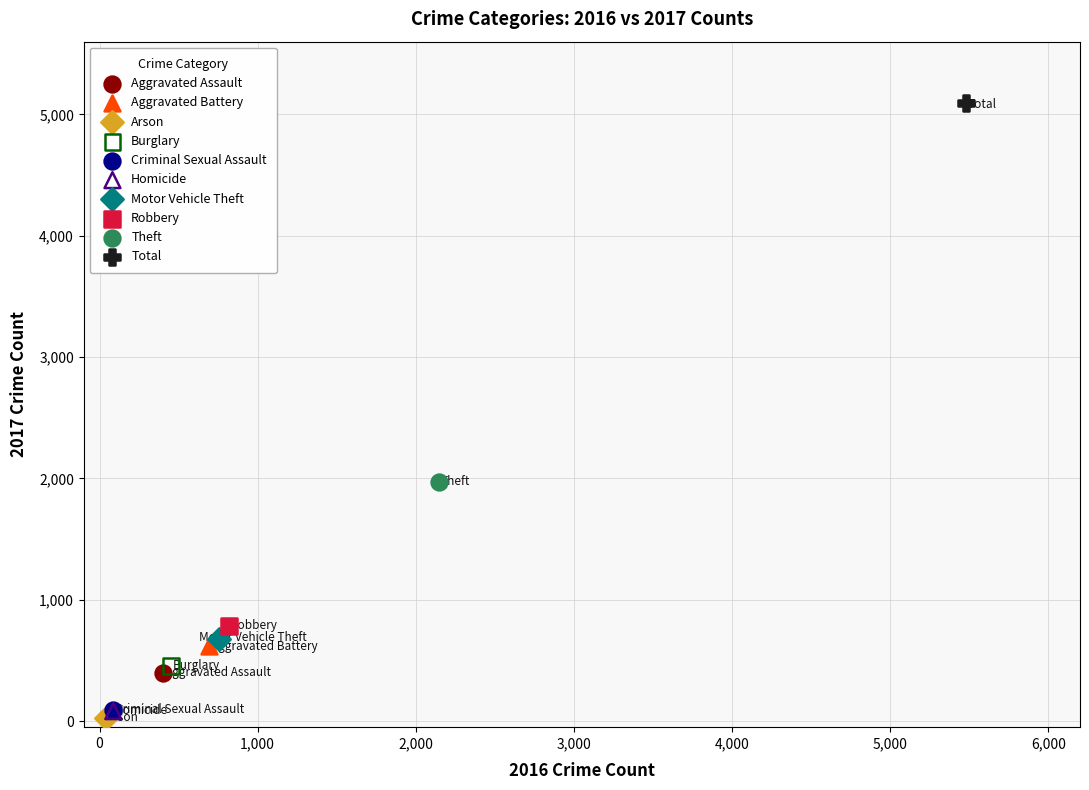

What are all the series names shown in the legend?

Aggravated Assault, Aggravated Battery, Arson, Burglary, Criminal Sexual Assault, Homicide, Motor Vehicle Theft, Robbery, Theft, Total